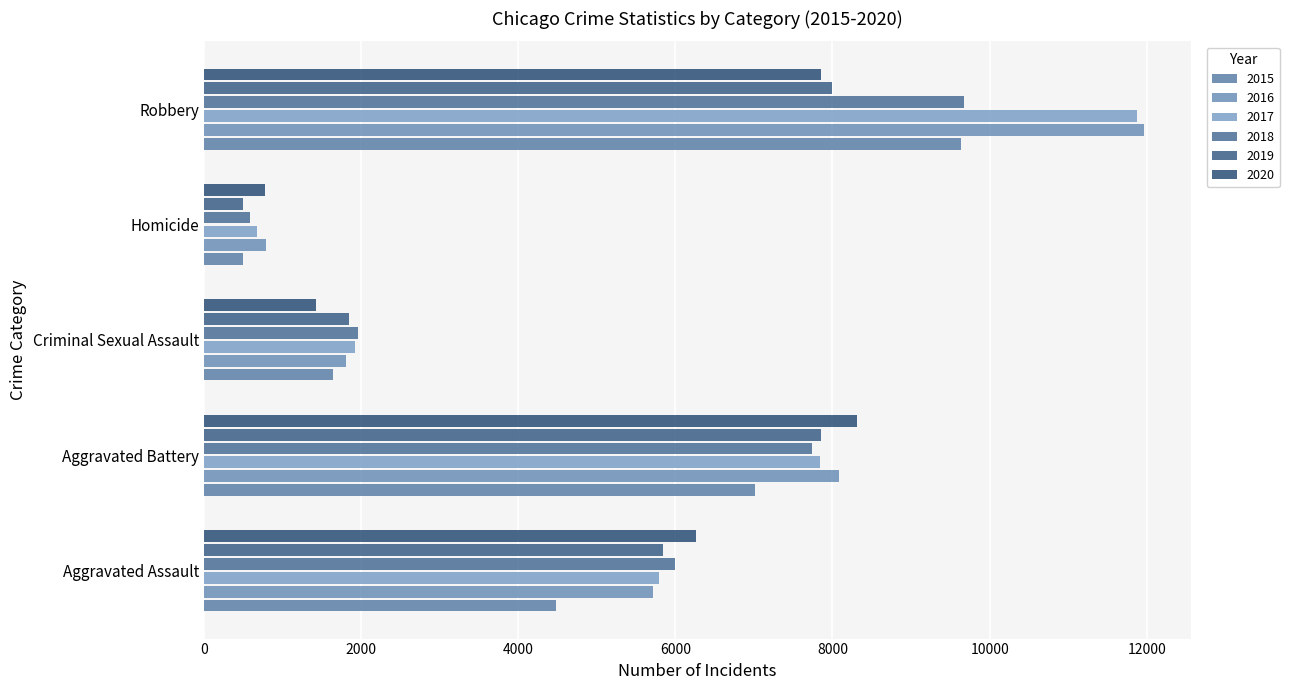

How many categories are shown in the chart?

5